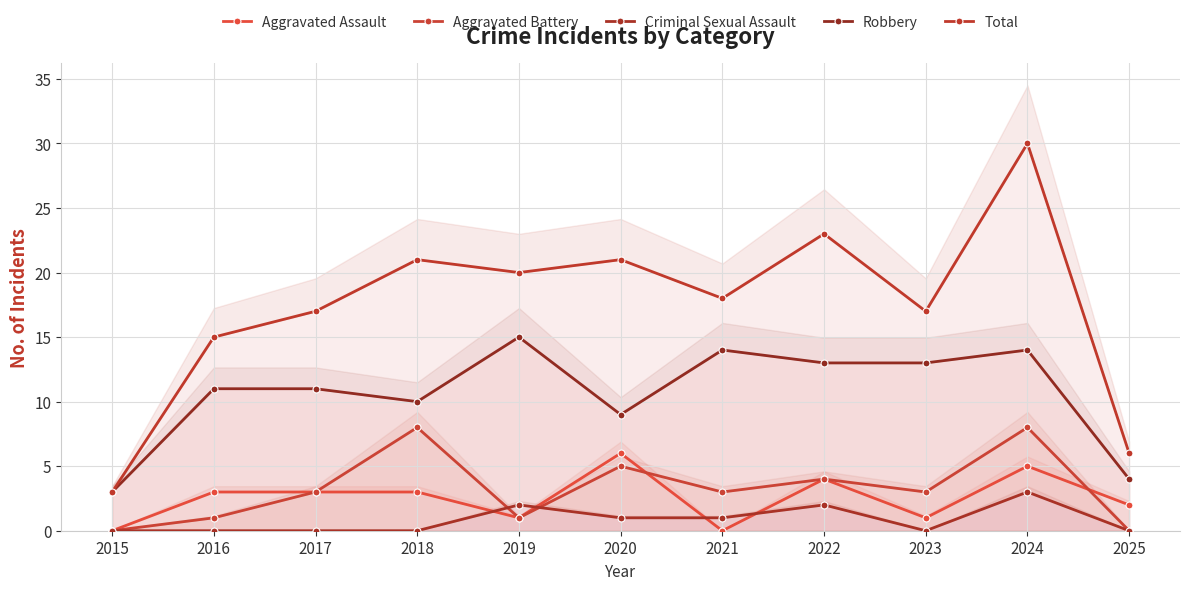

Which series changed the most between 2024 and 2025?

Total